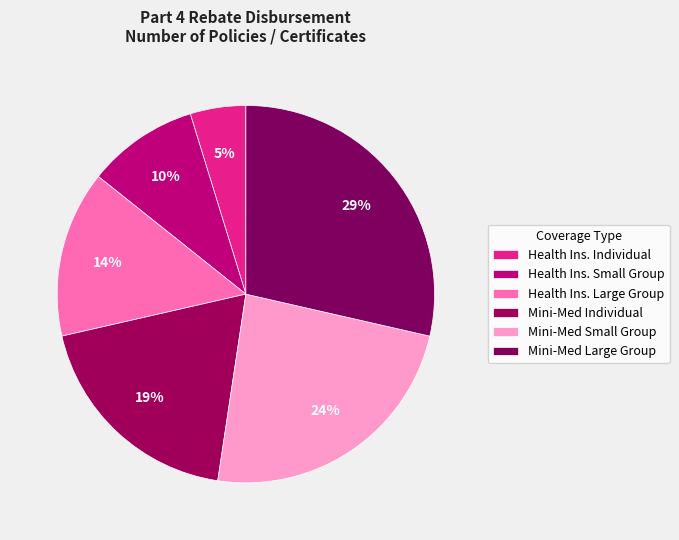

Is it true that Mini-Med Individual is 10% of the pie?

False